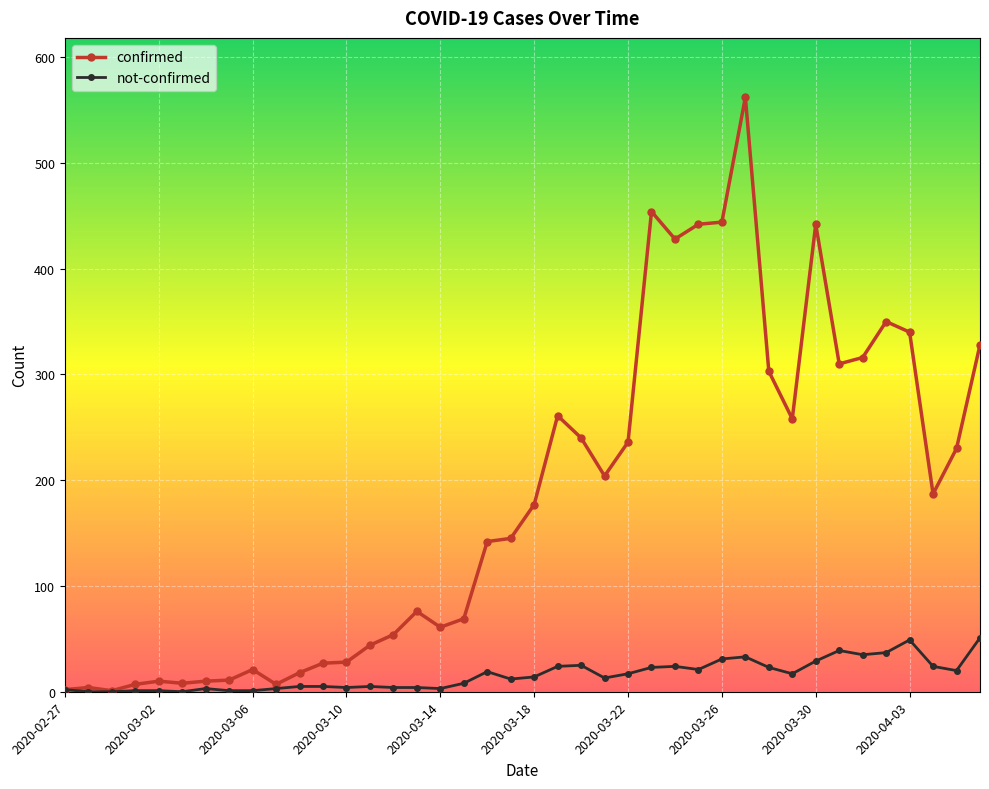

What is the difference between the maximum and minimum values in the confirmed series?

561